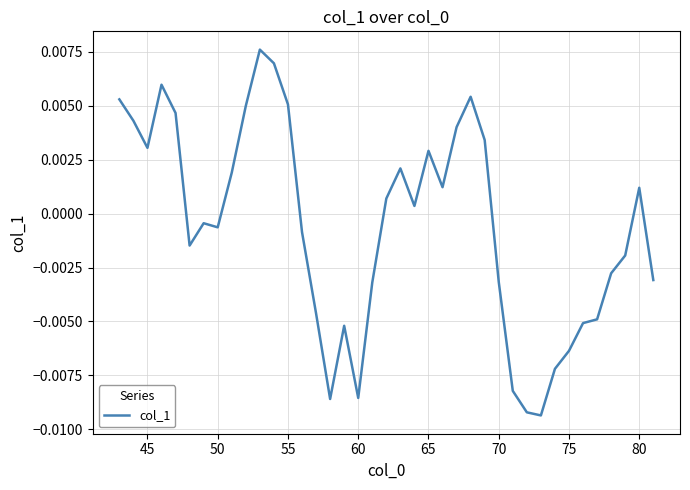

How many values are below 0?

20